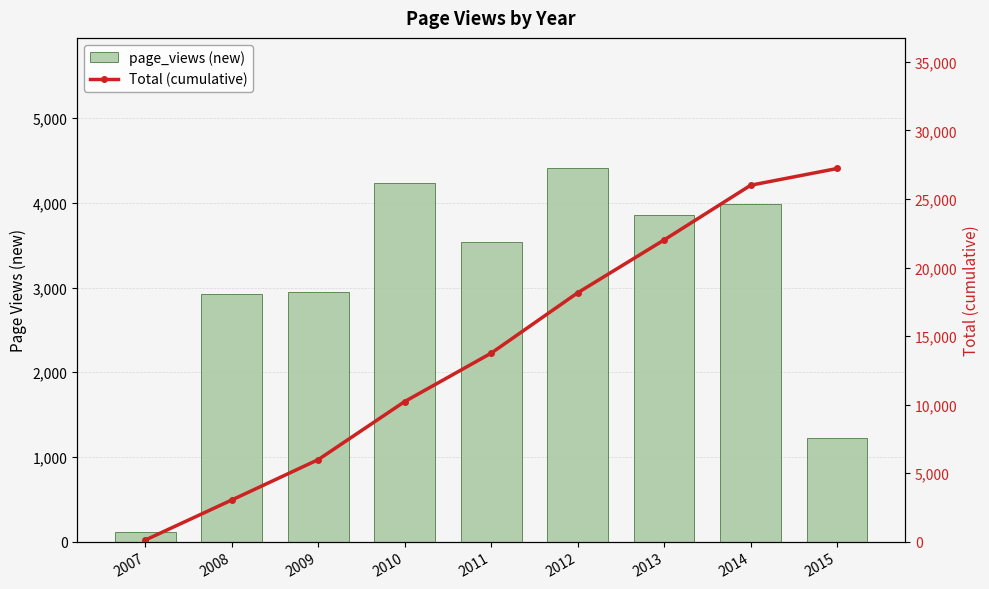

How many series are shown in this chart?

2